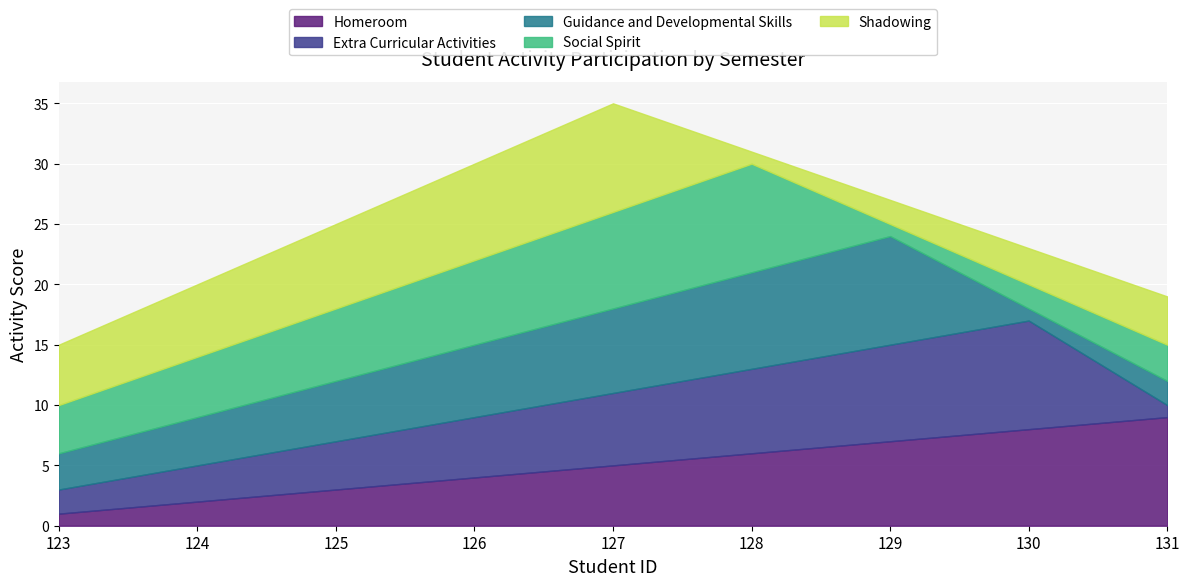

What is the value of the Homeroom point at the 4th from the left?

4